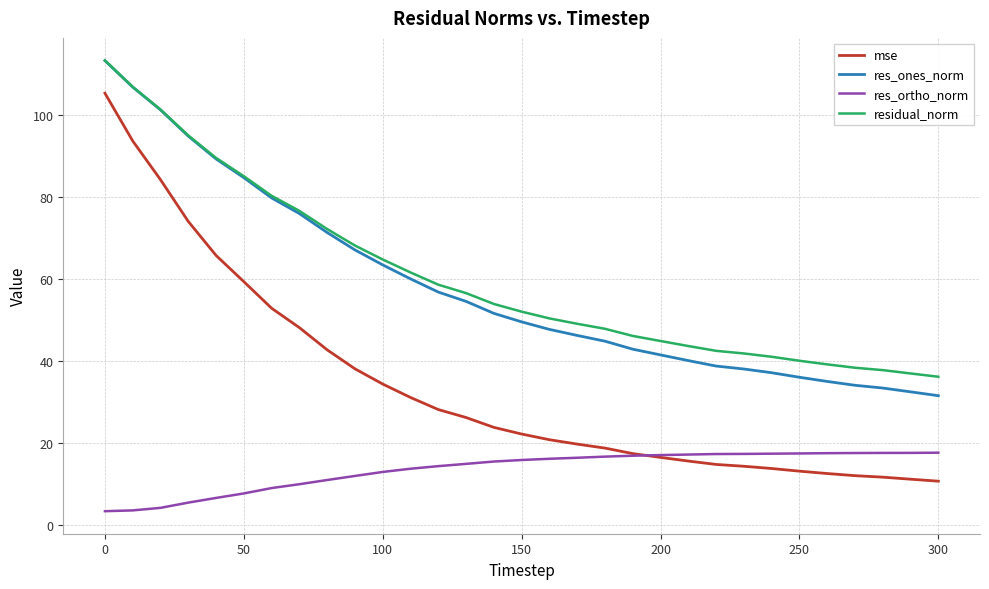

How many distinct data groups are displayed?

4